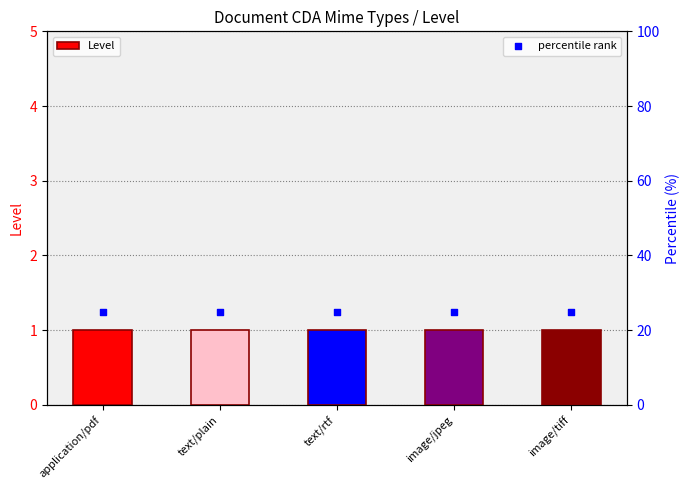

At how many categories does at least one series exceed 5?

5